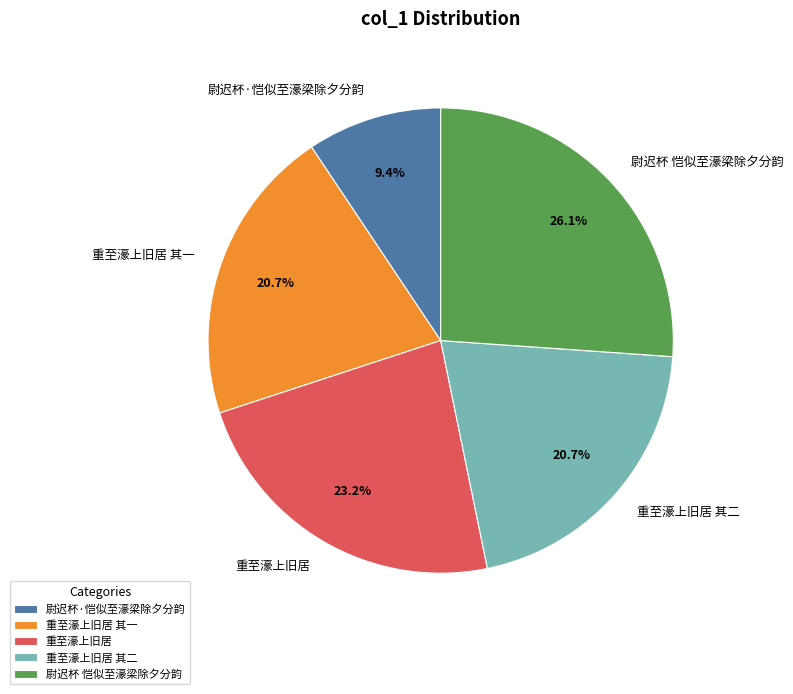

How many slices are in this pie chart?

5